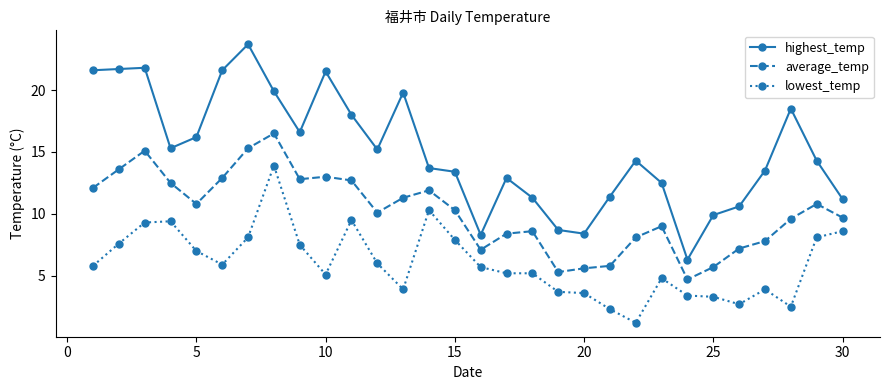

What is the difference between the second highest and second lowest values in the lowest_temp series?

8.0